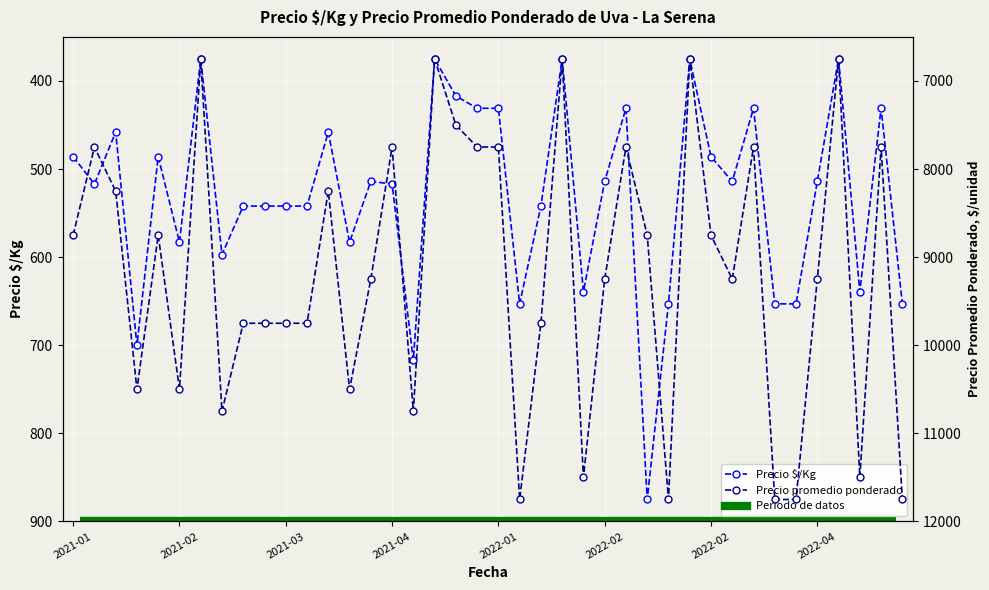

List the series in order of their overall mean, lowest first.

Precio $/Kg, Precio promedio ponderado